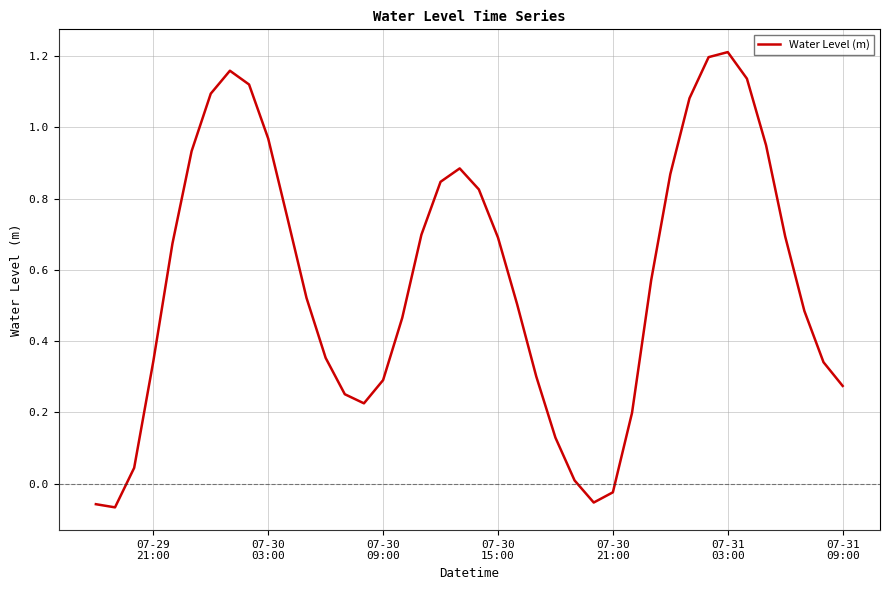

What is the difference between the maximum and minimum values?

1.3